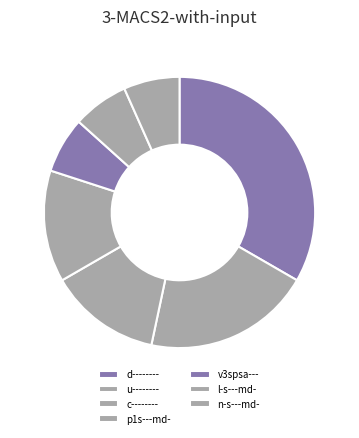

How many slices are in this pie chart?

7